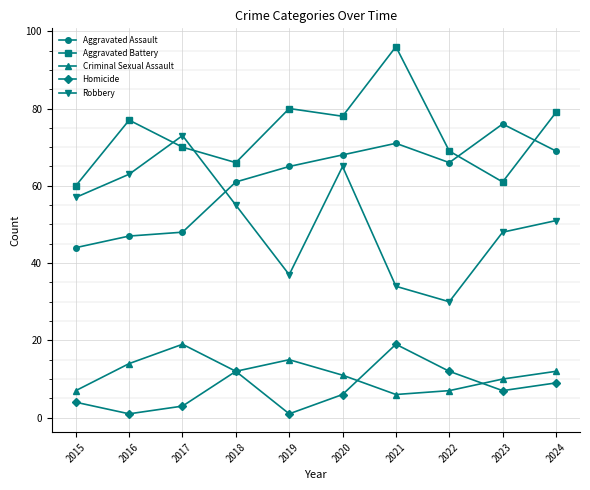

What is the sum of the Homicide values at 2017 and 2016?

4